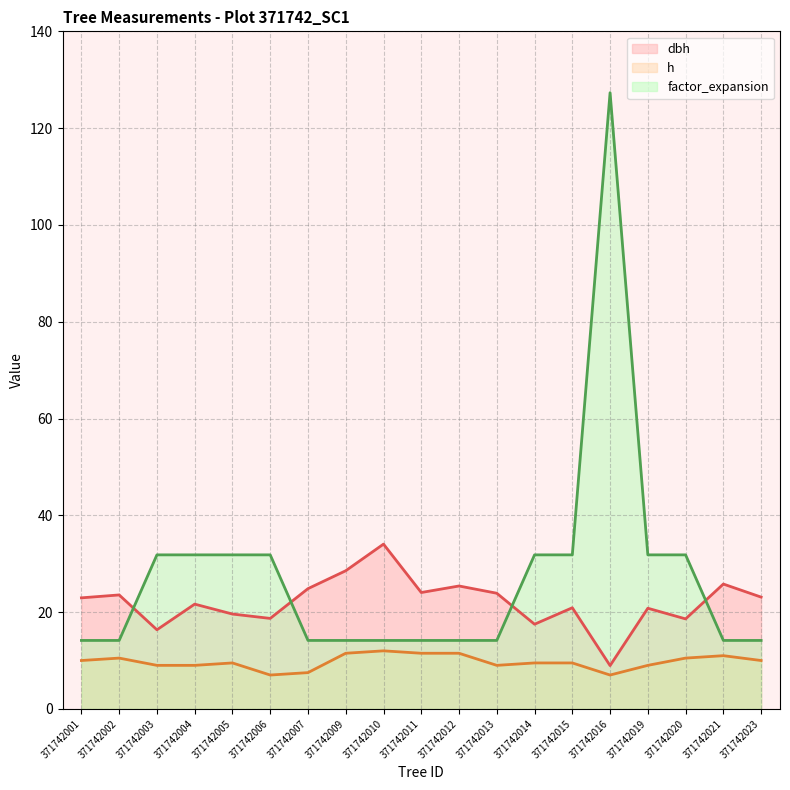

Where is the first local maximum for h?

371742002